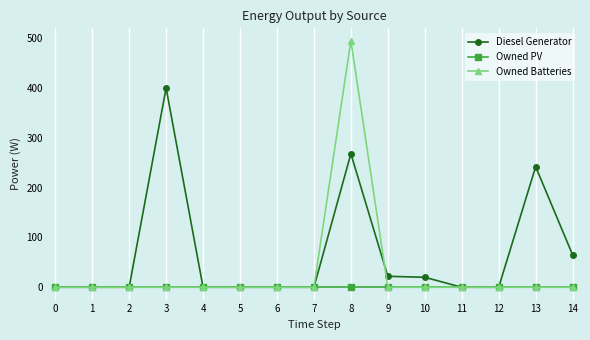

At which category is the sum across all series the highest?

8